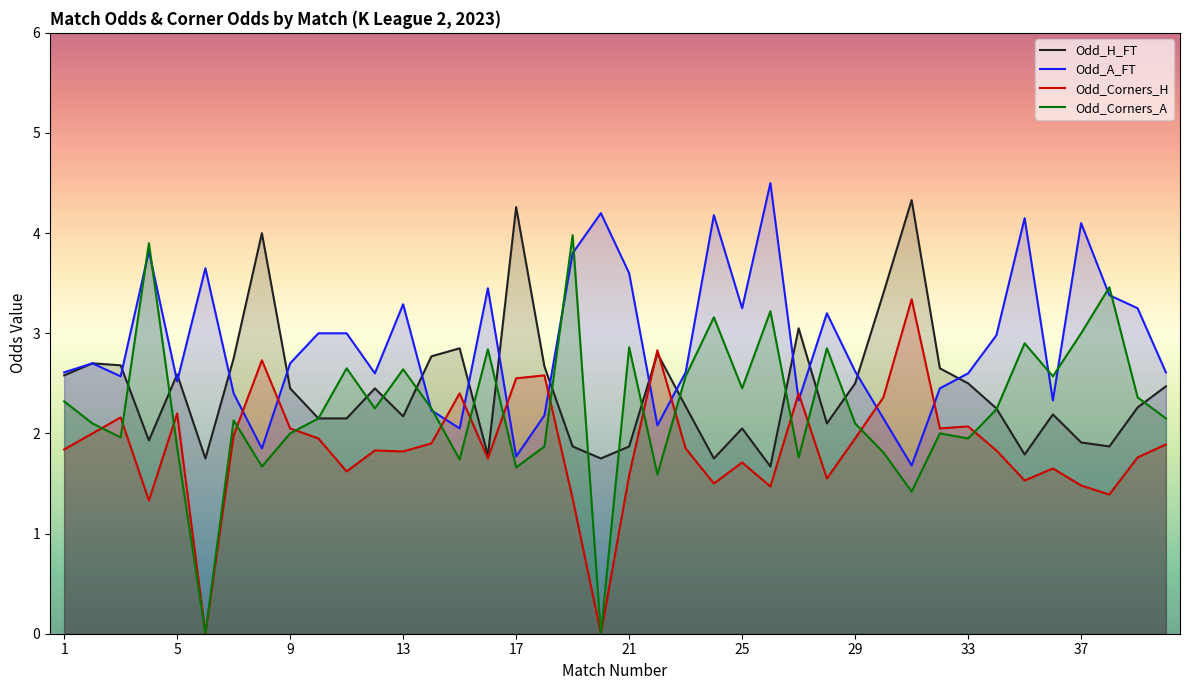

What are all the series names shown in the legend?

Odd_H_FT, Odd_A_FT, Odd_Corners_H, Odd_Corners_A